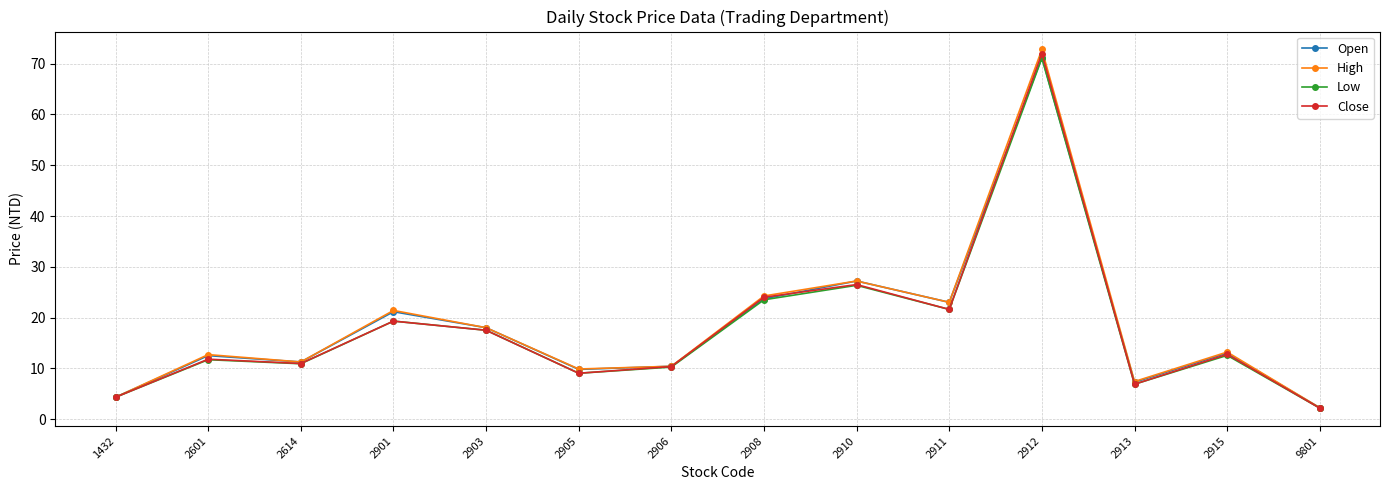

The value of High at 2913 is 7.4. True or false?

True